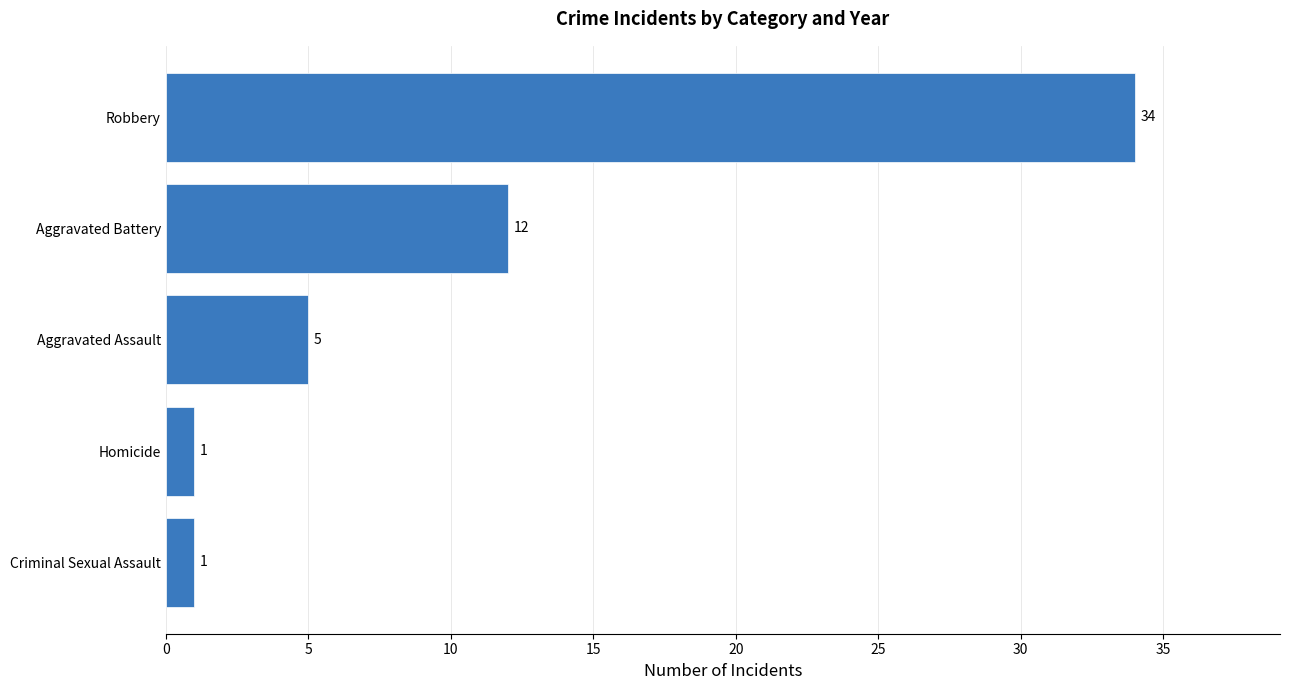

What is the change in value from Homicide to Robbery?

+33